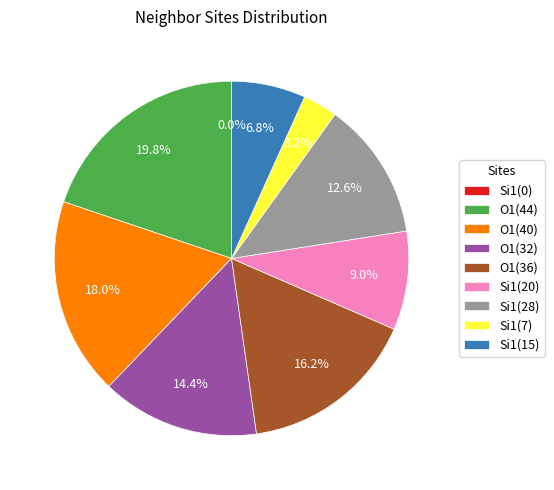

What percentage do O1(40) and Si1(0) together represent?

18.0%